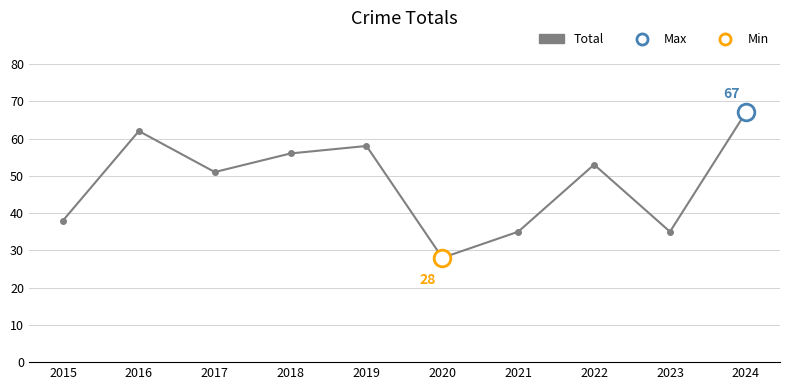

What is the change in value from 2015 to 2020?

-10